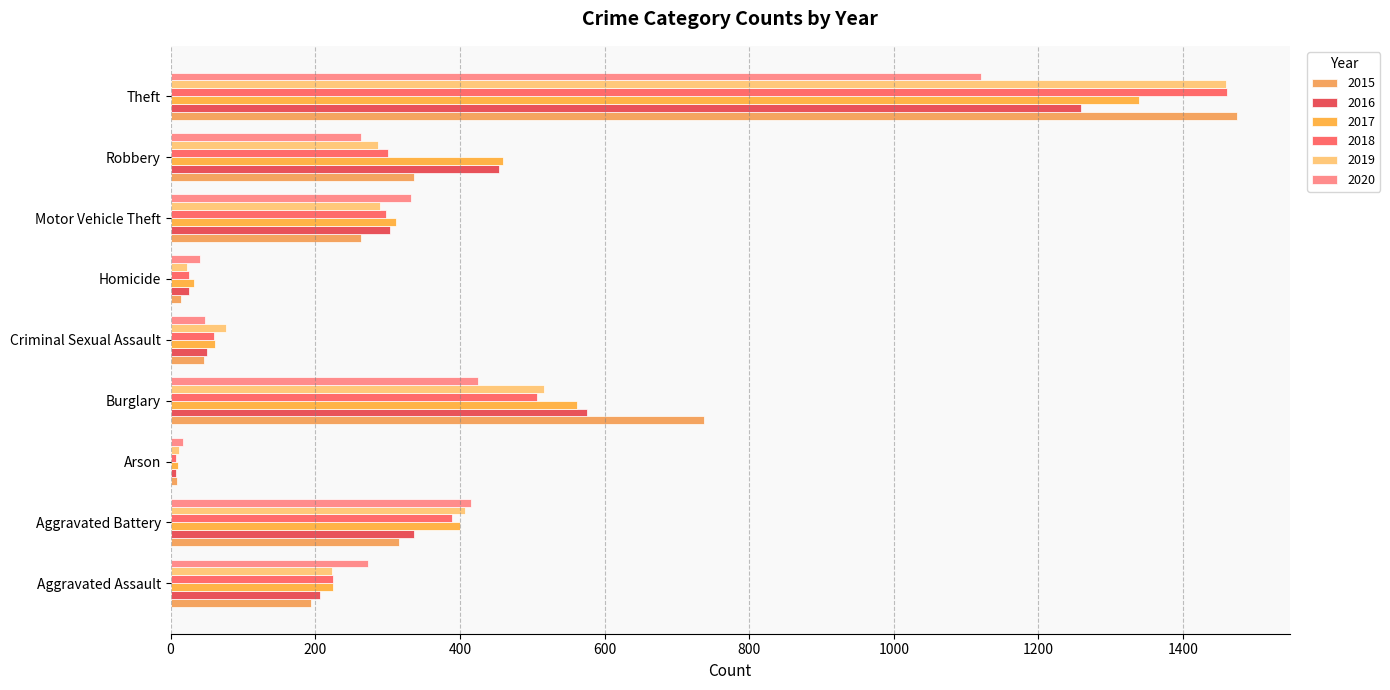

Where is 2016 nearest to the value 633?

Burglary